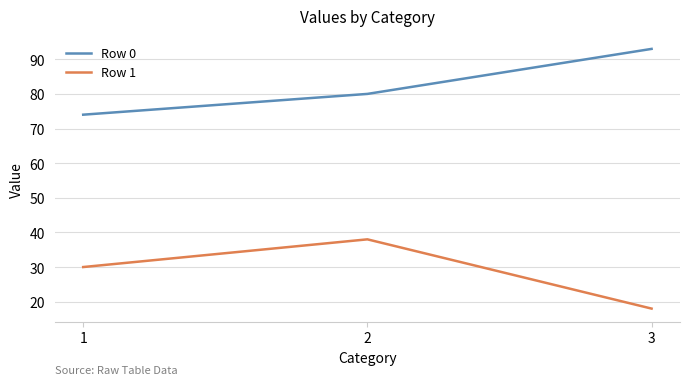

Count the number of data series in this chart.

2